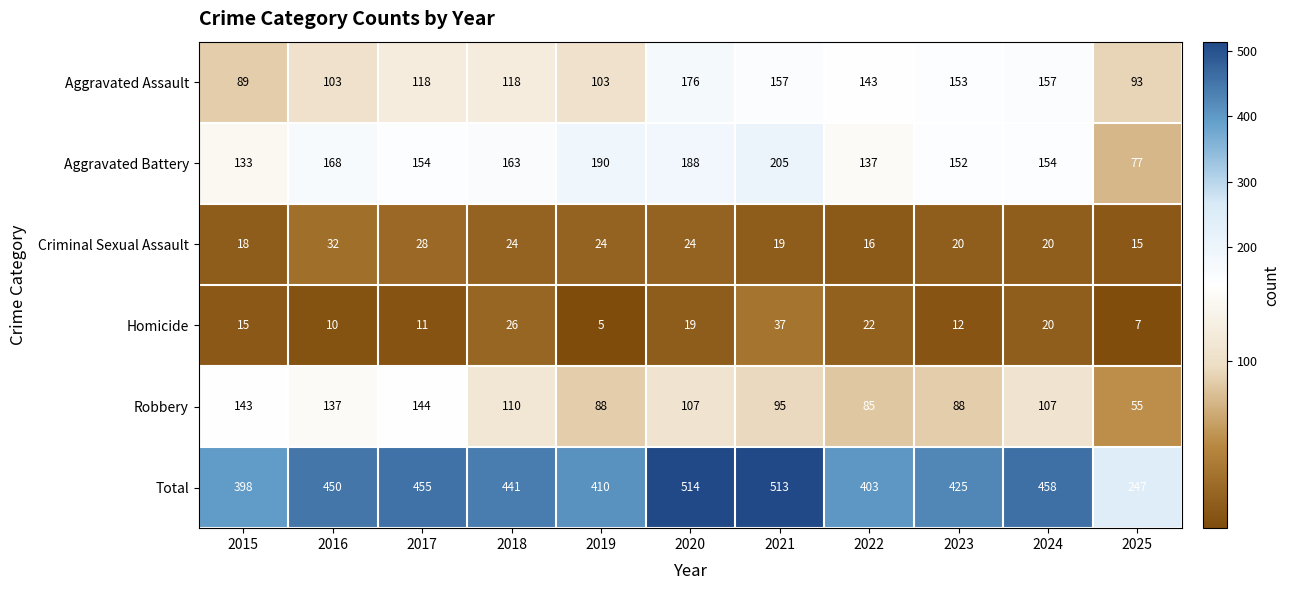

Rank the series by their maximum value, from lowest to highest.

Criminal Sexual Assault, Homicide, Robbery, Aggravated Assault, Aggravated Battery, Total